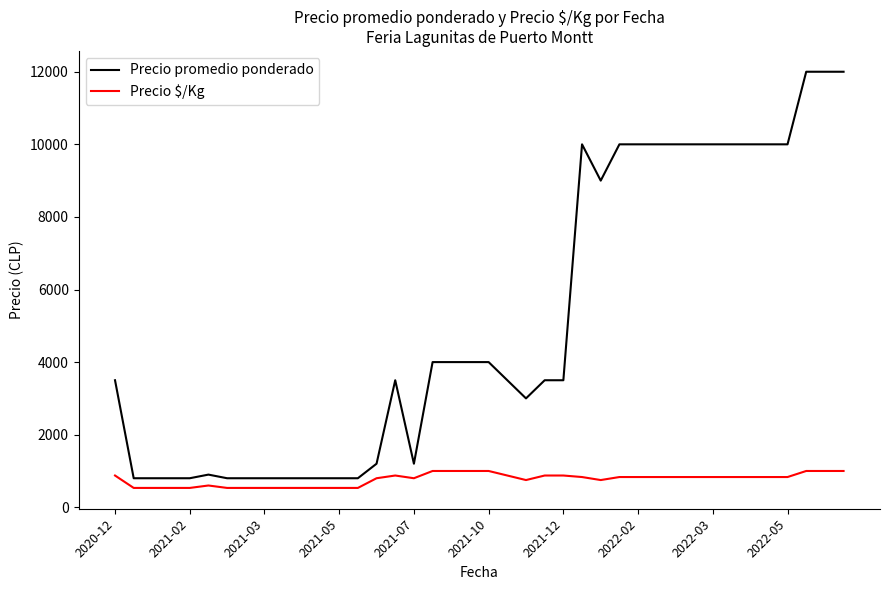

What is the average value of the Precio promedio ponderado series?

5110